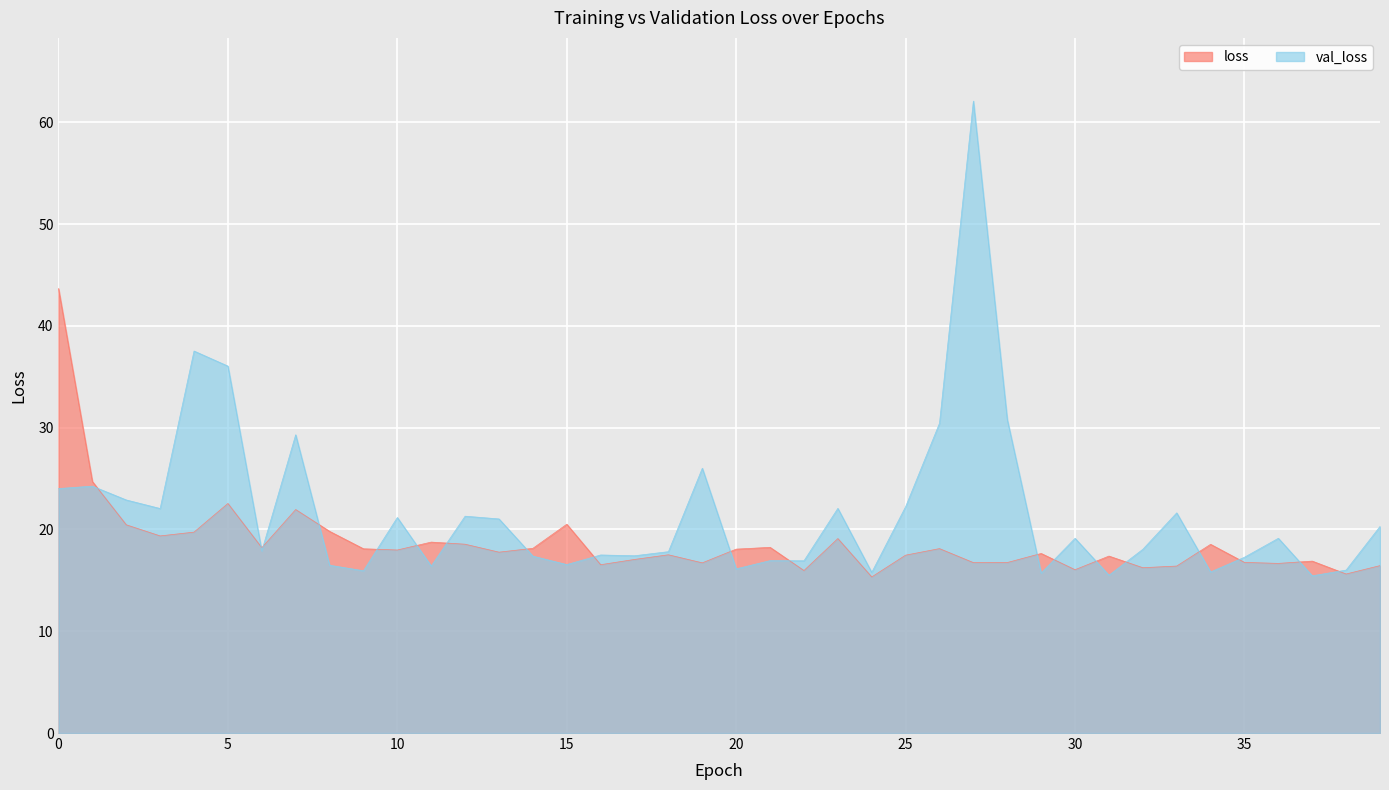

At how many categories does at least one series exceed 15?

40